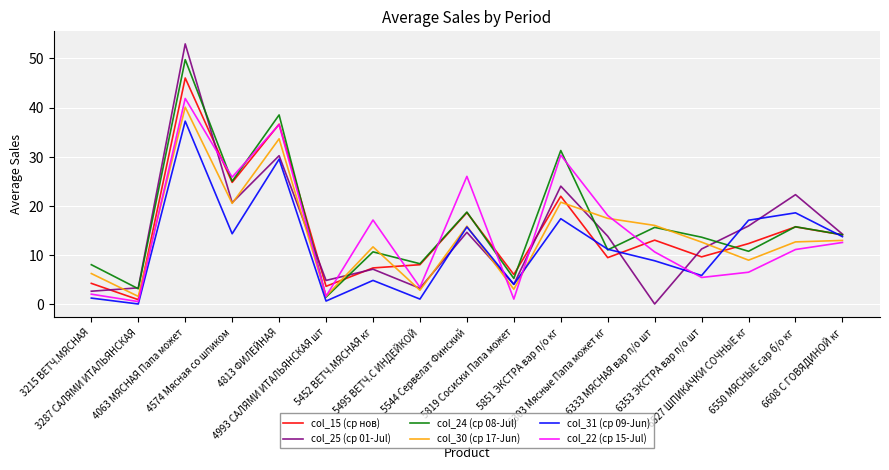

What are all the series names shown in the legend?

col_15 (ср нов), col_25 (ср 01-Jul), col_24 (ср 08-Jul), col_30 (ср 17-Jun), col_31 (ср 09-Jun), col_22 (ср 15-Jul)